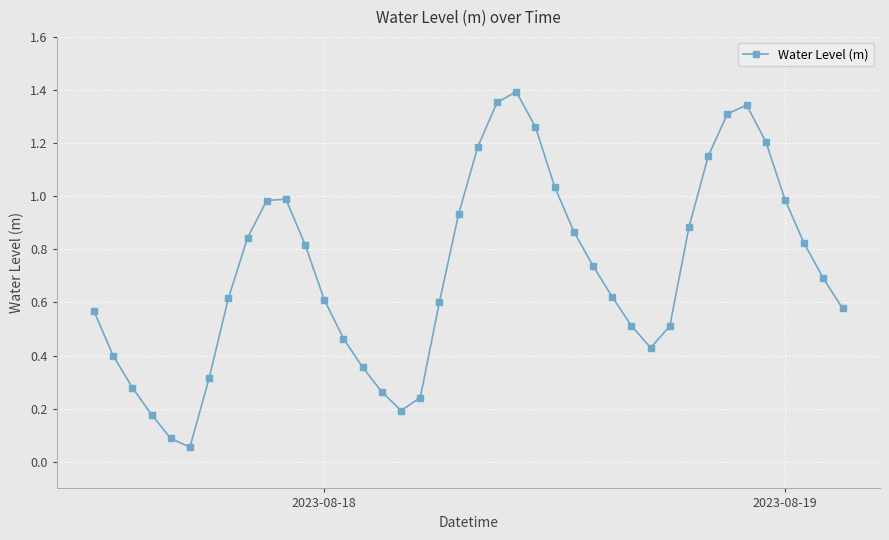

How many interior local peaks (higher than both neighbors) does the data have?

3